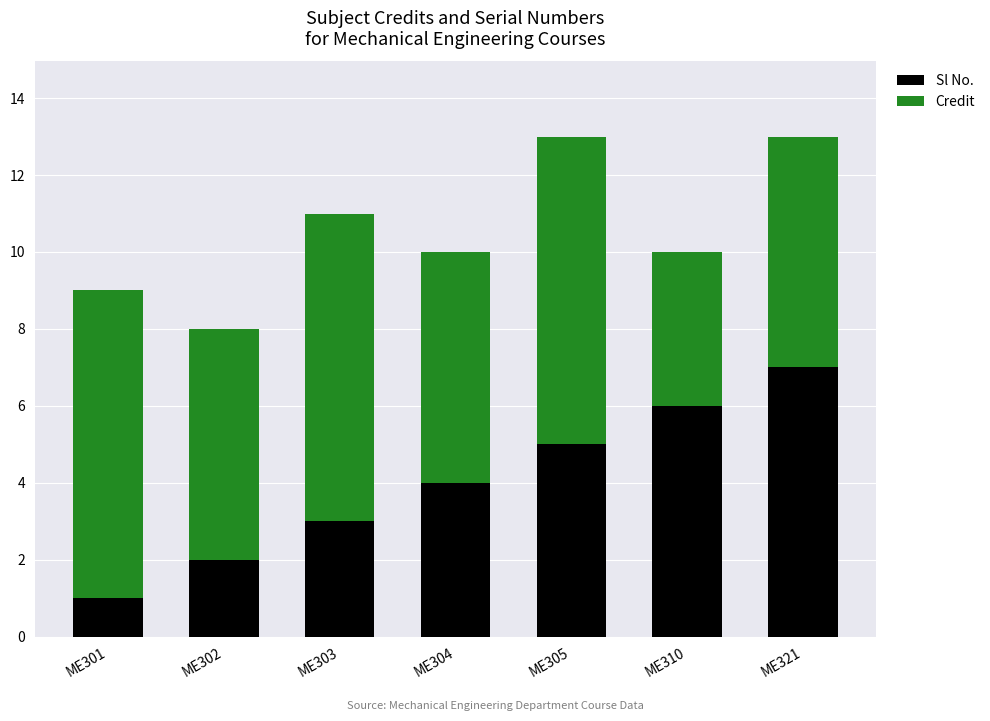

Count the number of data series in this chart.

2